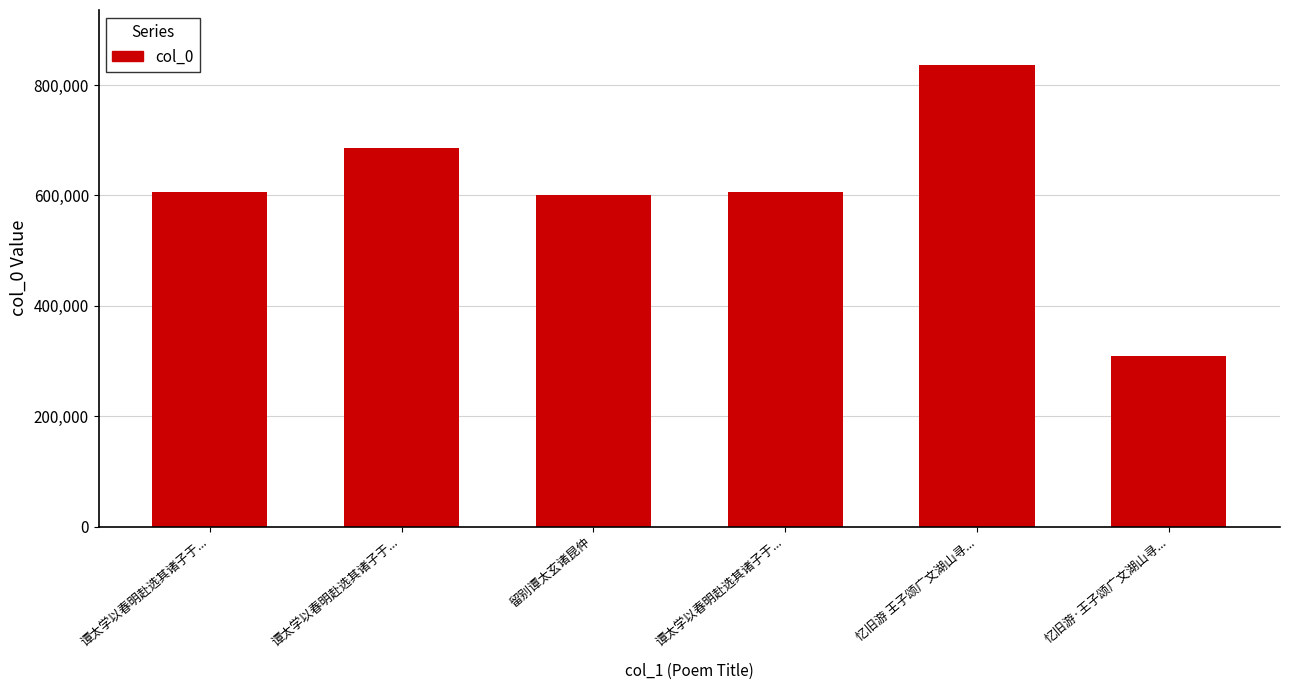

How many bars are there in total?

6